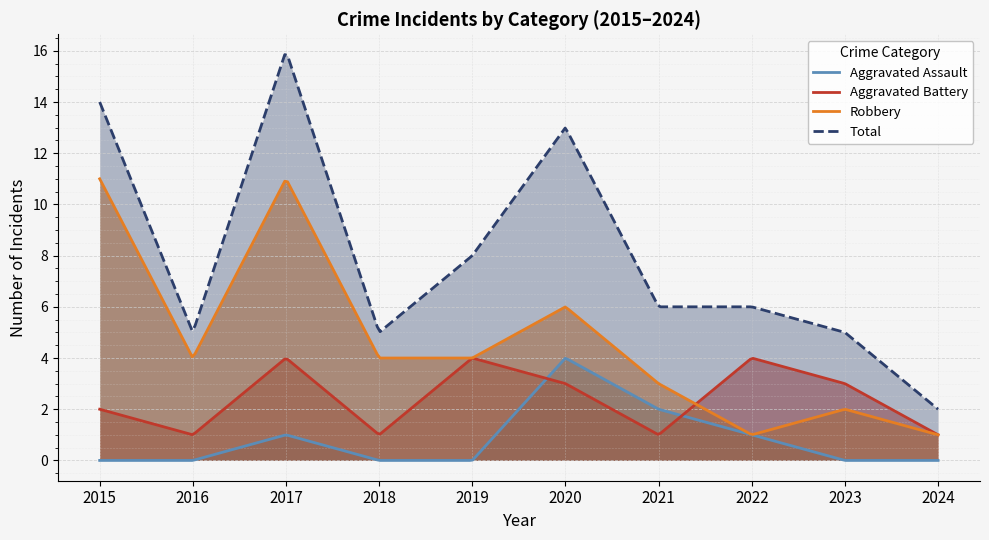

List the labels in order of Robbery value, smallest first.

2022, 2024, 2023, 2021, 2016, 2018, 2019, 2020, 2015, 2017